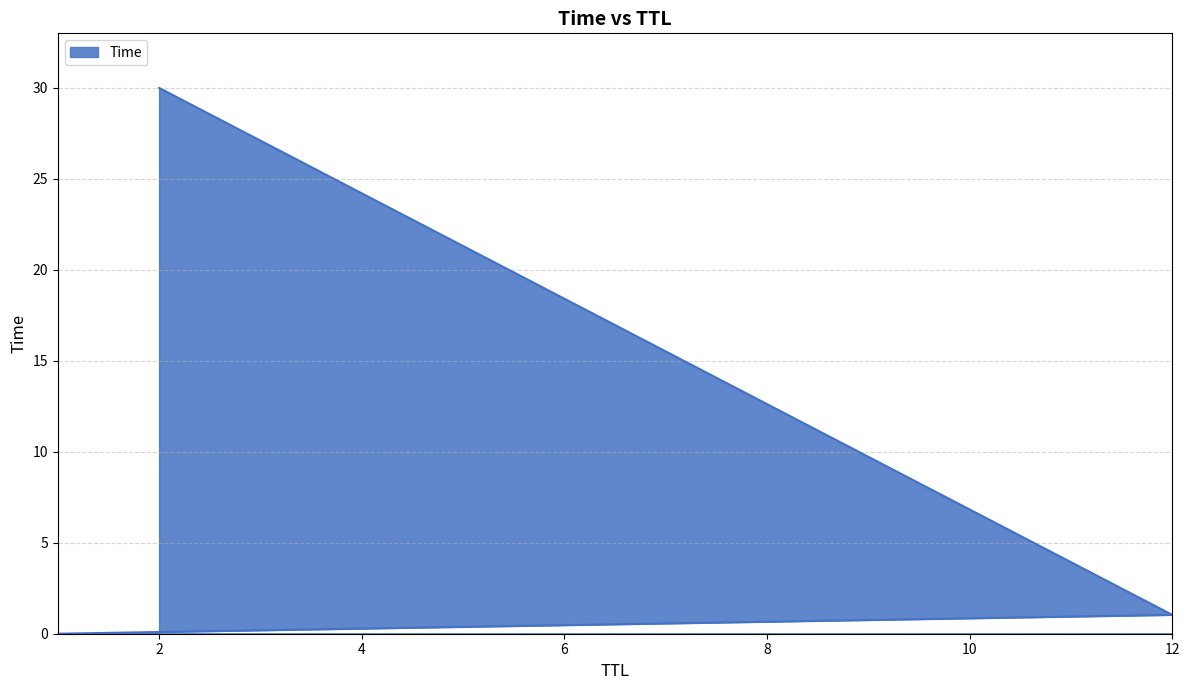

Does the chart display data point markers on the line(s)?

No